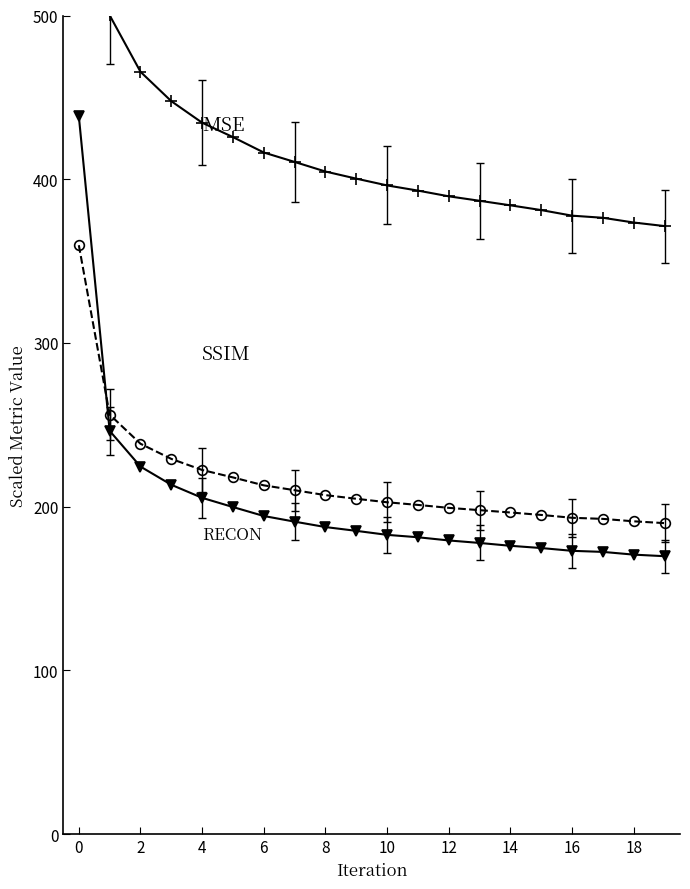

Between 4 and 14, which is larger?

4